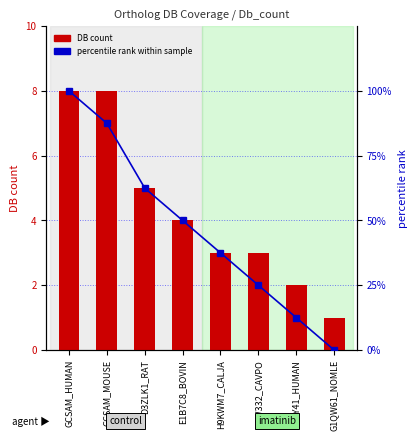

Reading left to right, list all the values displayed in this chart.

DB count: 8.0	8.0	5.0	4.0	3.0	3.0	2.0	1.0
percentile rank within sample: 100.0	87.5	62.5	50.0	37.5	25.0	12.5	0.0